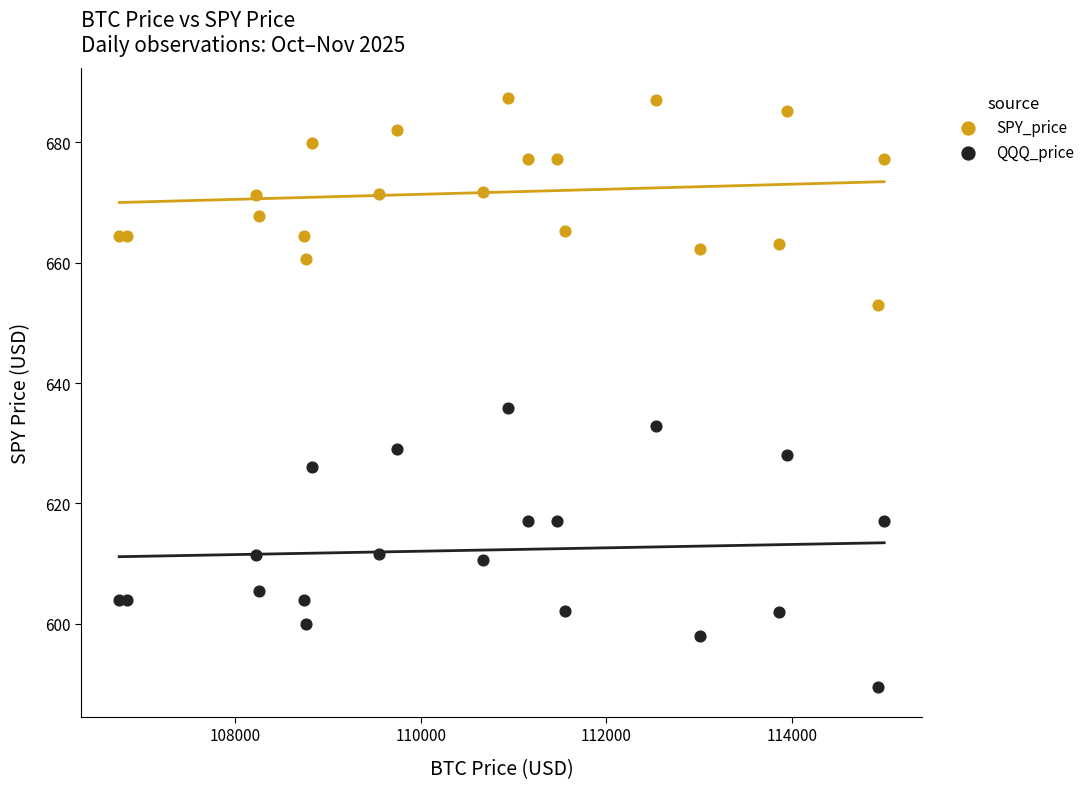

Which series reaches the minimum Y coordinate?

QQQ_price